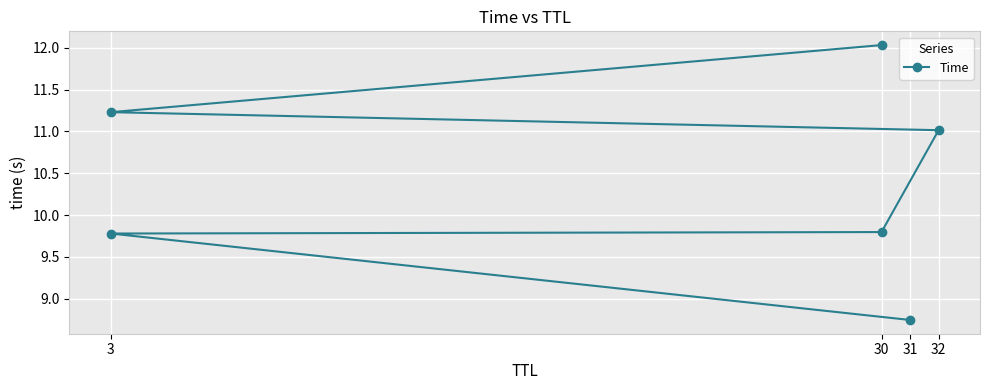

What is the label of the 4th point from the left?

32